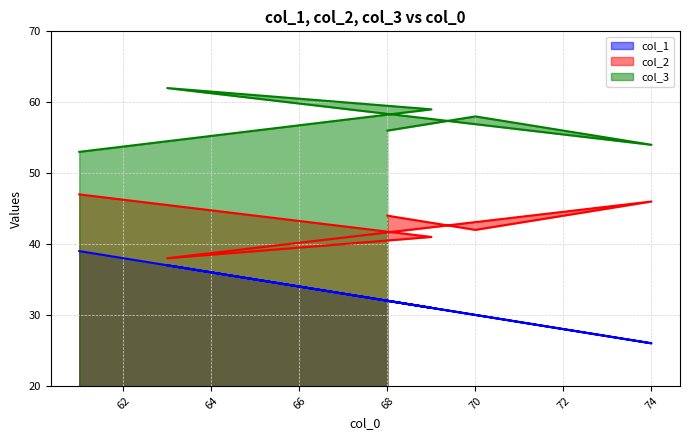

Reading left to right, transcribe all the data shown in this chart.

col_1: 68=32	70=30	74=26	63=37	69=31	61=39
col_2: 68=44	70=42	74=46	63=38	69=41	61=47
col_3: 68=56	70=58	74=54	63=62	69=59	61=53